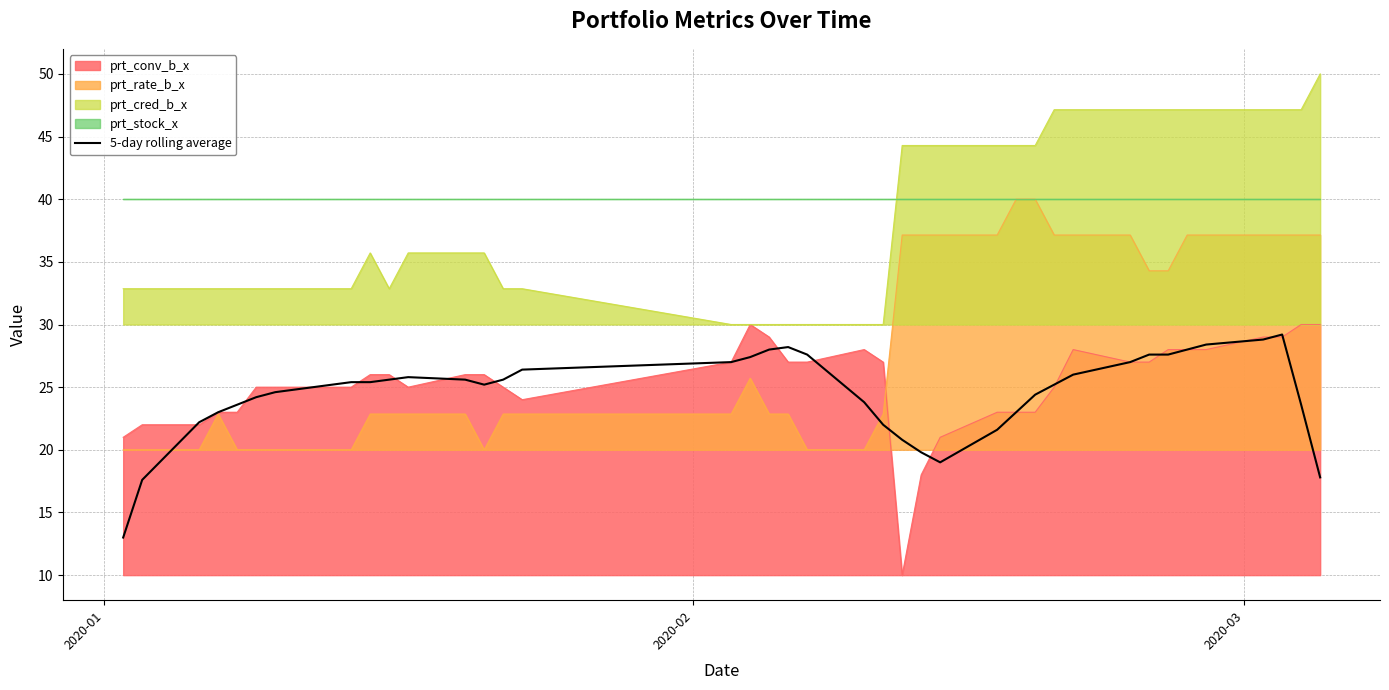

What is the maximum value for prt_cred_b_x?

50.0